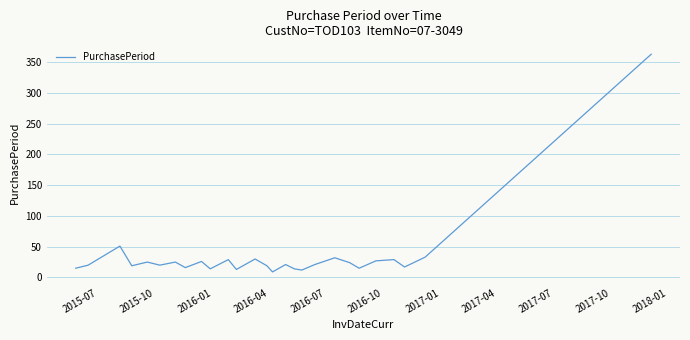

What is the average value?

35